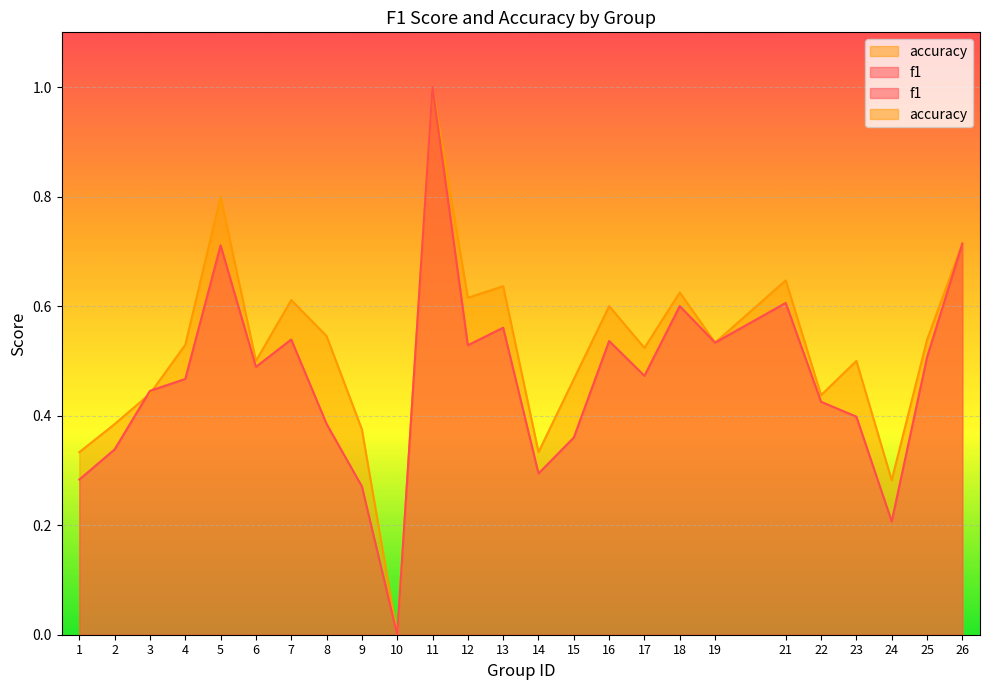

Which series ends up on top after the final intersection of accuracy and f1?

accuracy